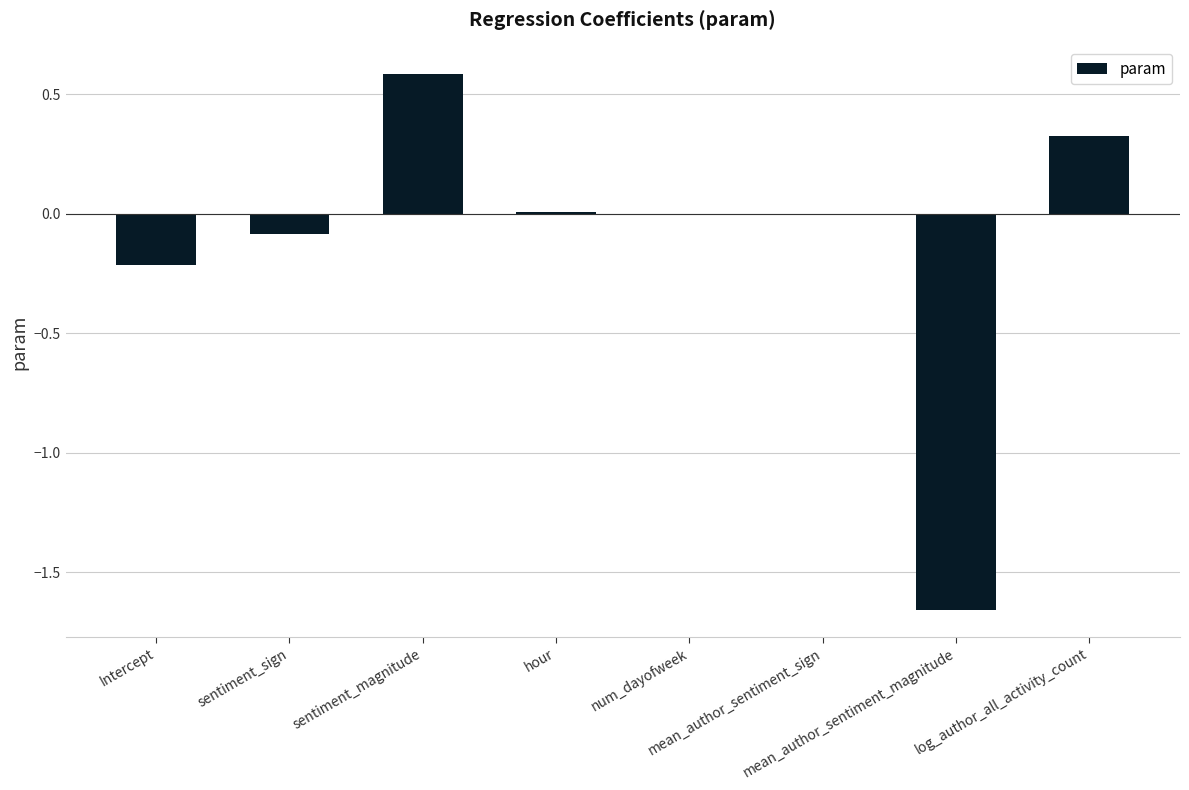

Count the number of data series in this chart.

1